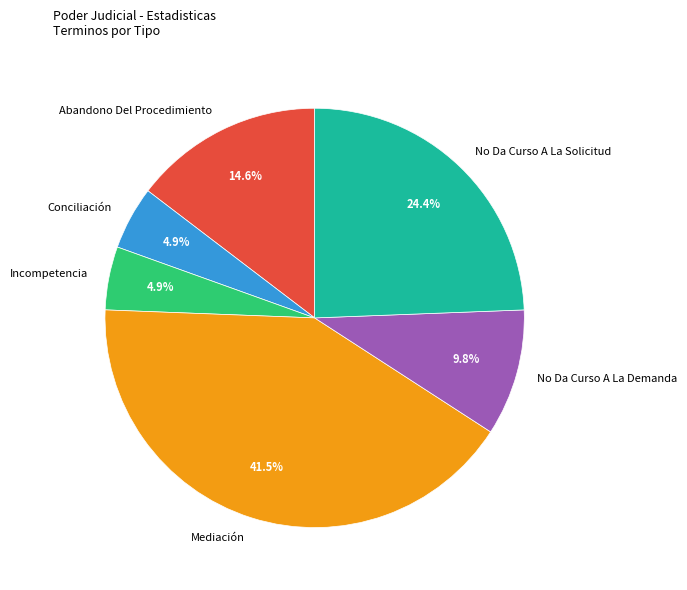

Between No Da Curso A La Solicitud and Incompetencia, which is larger?

No Da Curso A La Solicitud